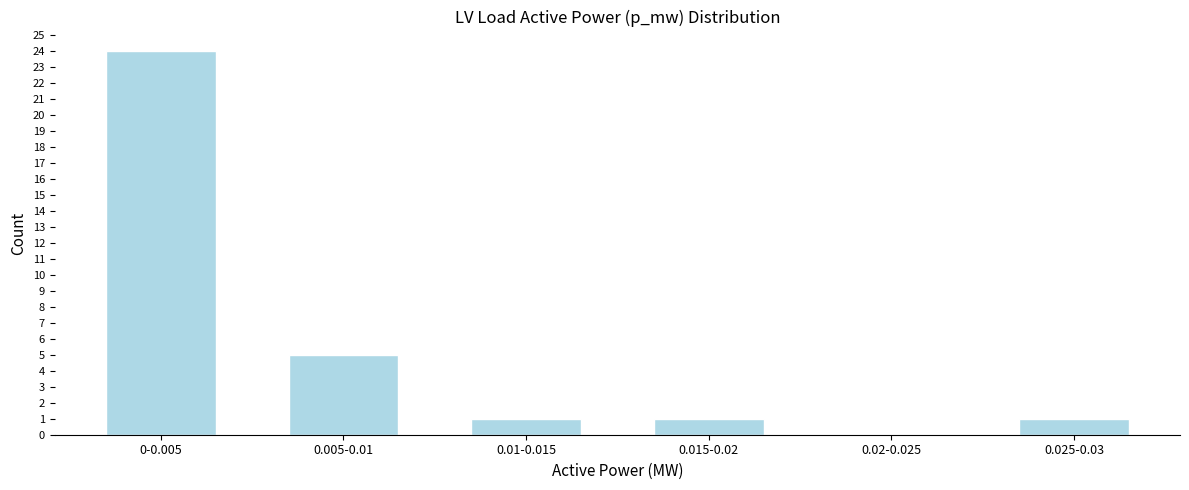

Reading right to left, what are all the values shown in this chart?

0.025-0.03=1	0.02-0.025=0	0.015-0.02=1	0.01-0.015=1	0.005-0.01=5	0-0.005=24